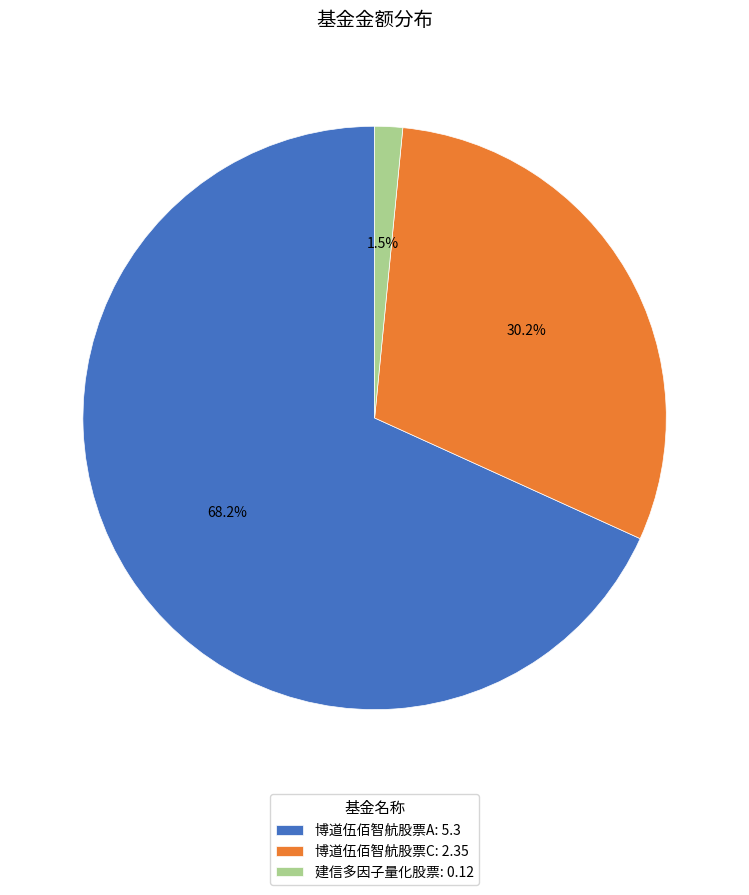

To the nearest percent, what is the combined percentage of 建信多因子量化股票 and 博道伍佰智航股票C?

32%